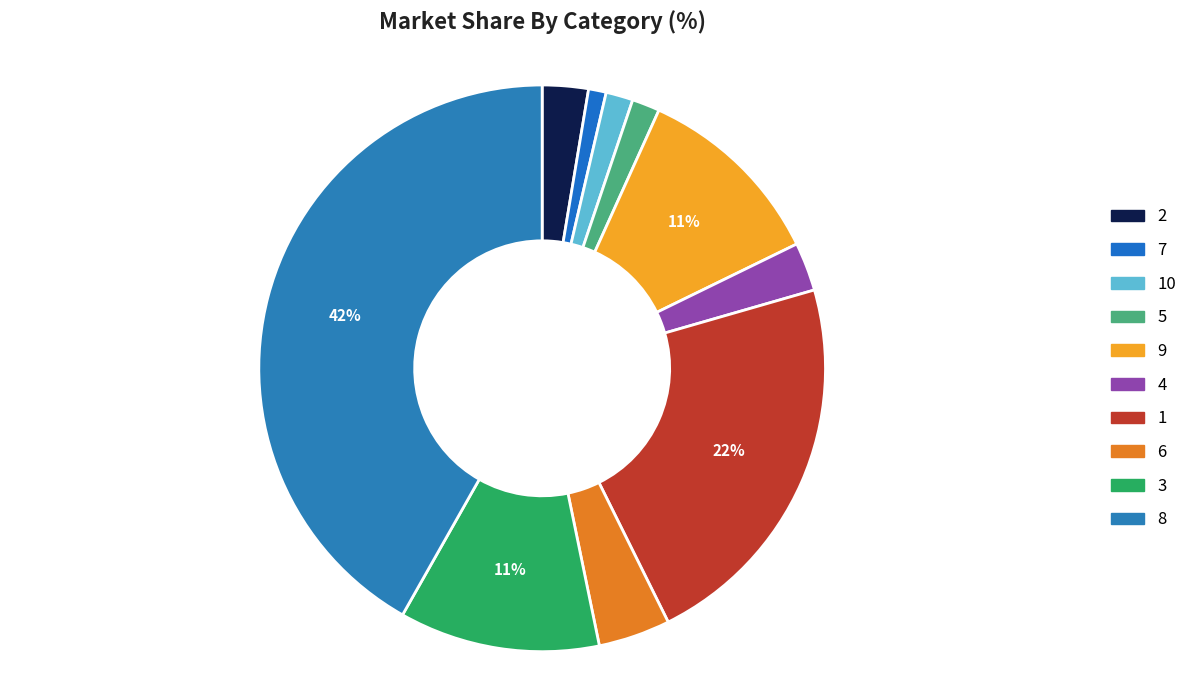

Is there a majority slice in this chart?

No